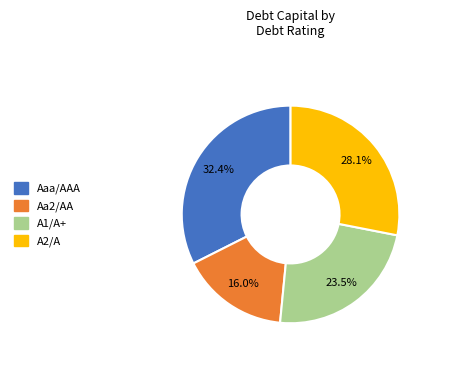

To the nearest percent, what portion does A2/A represent?

28%